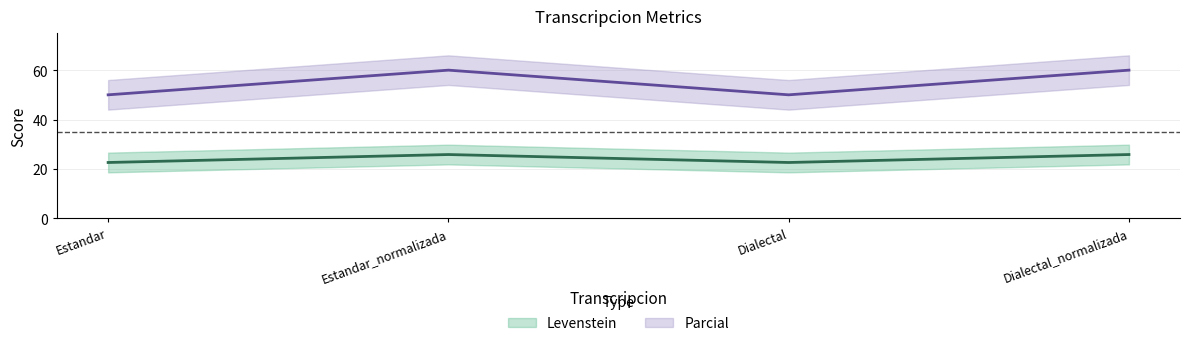

Is this an area chart (filled region under the line)?

No